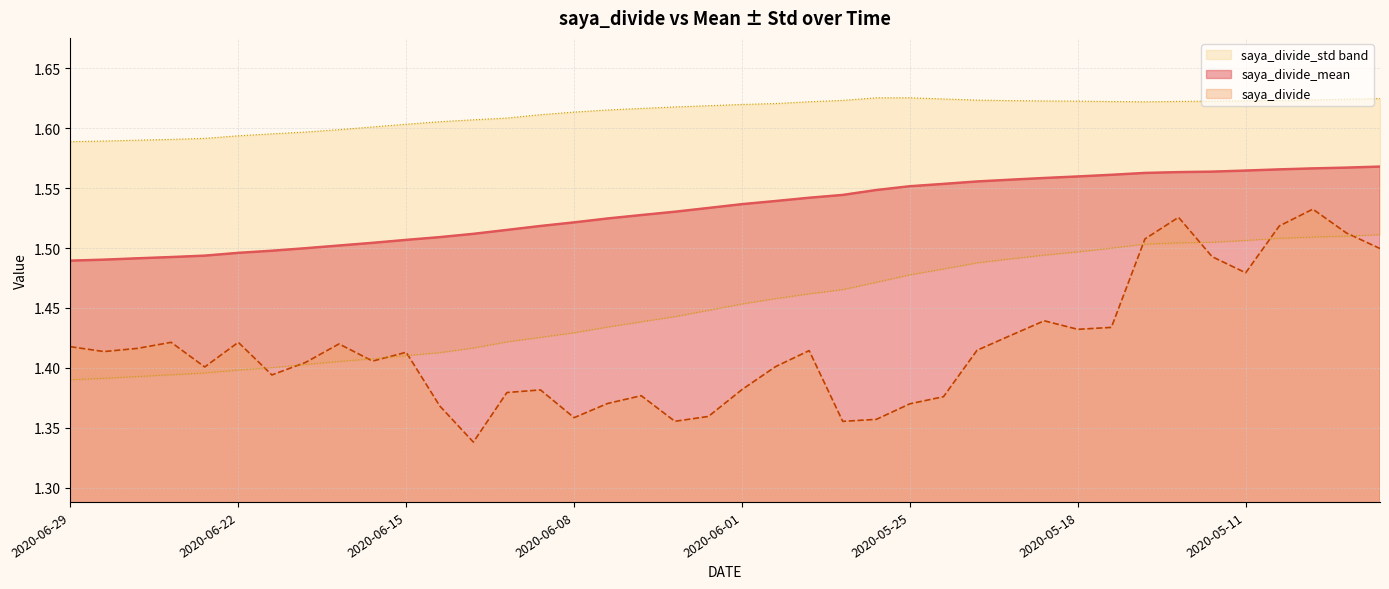

The saya_divide series shows 0.9 at 2020-06-29. True or false?

False